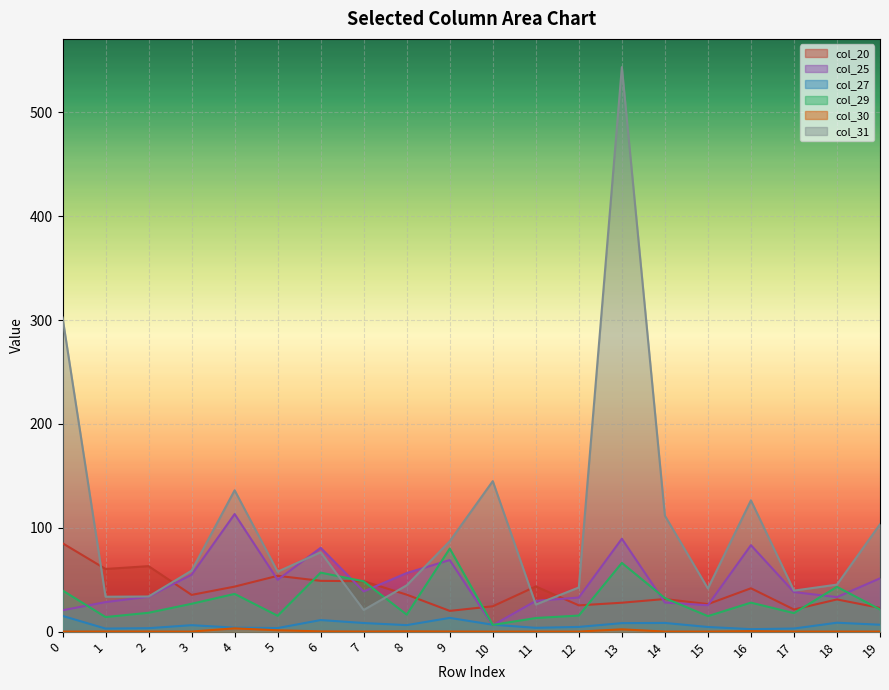

Rank the series by their maximum value, from highest to lowest.

col_31, col_25, col_20, col_29, col_27, col_30